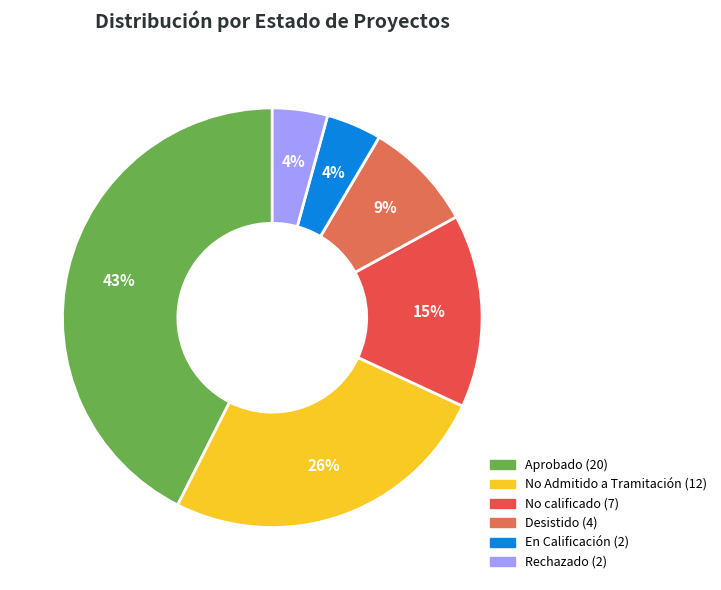

Is Aprobado the majority of the pie?

No